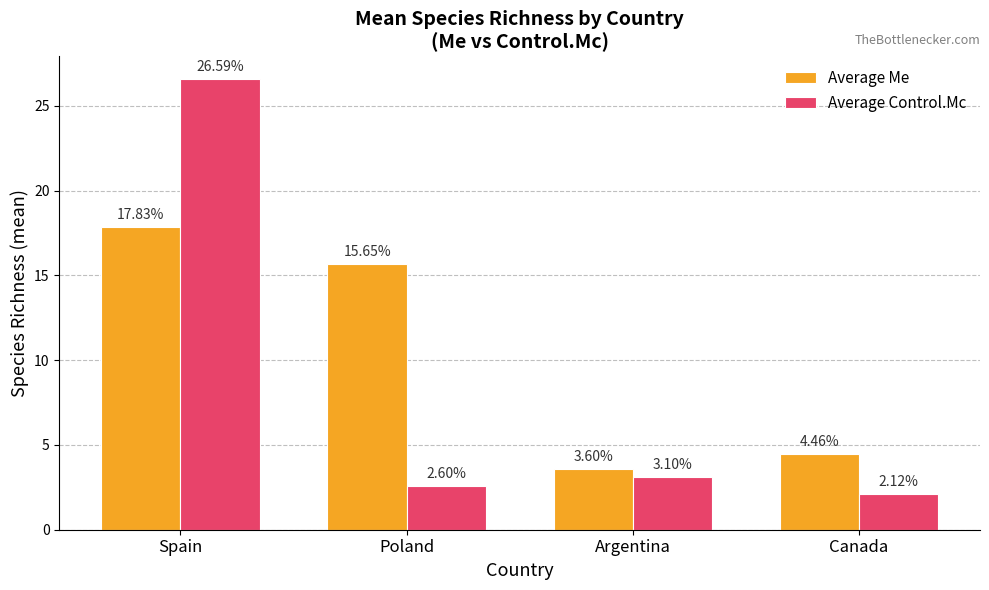

What is the maximum value for Average Me?

17.8